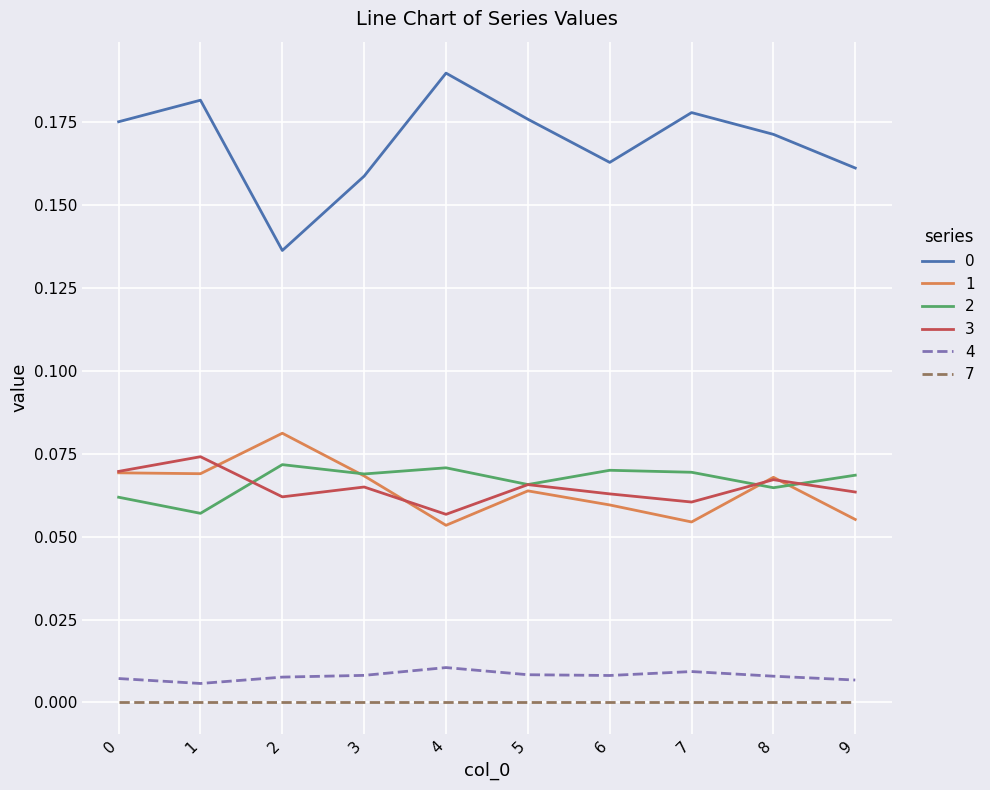

True or false: 7 and 3 cross at least once.

False